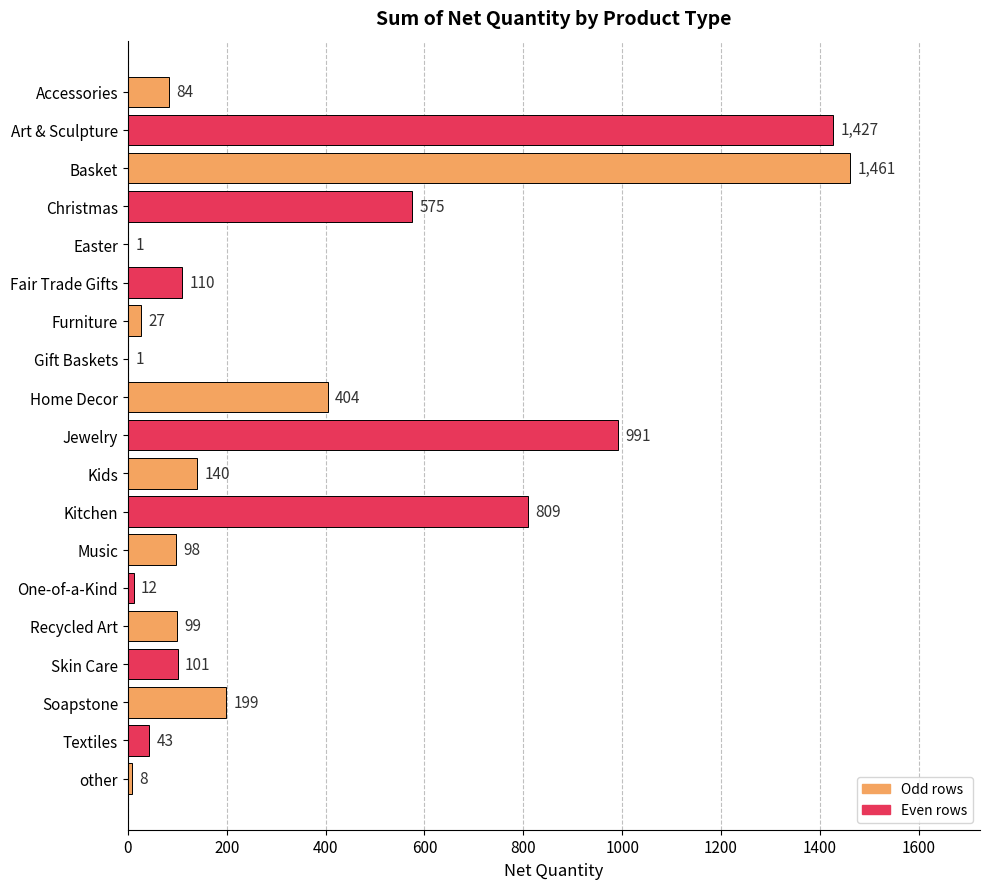

Is it true that the value at Furniture is 27?

True